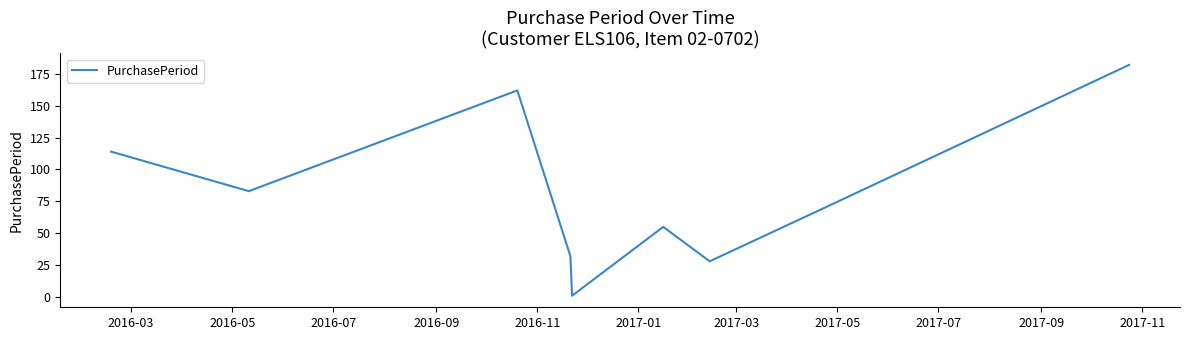

How many values are below 71?

4